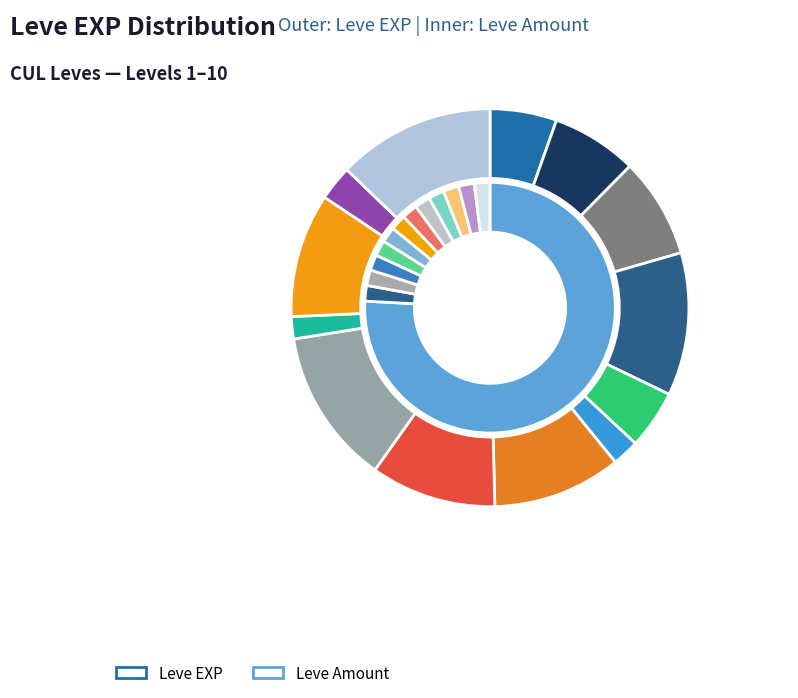

How many segments does this pie chart have?

13